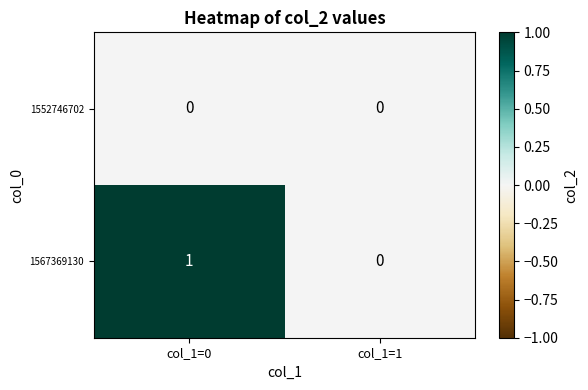

Which category has the highest value across all series?

col_1=0